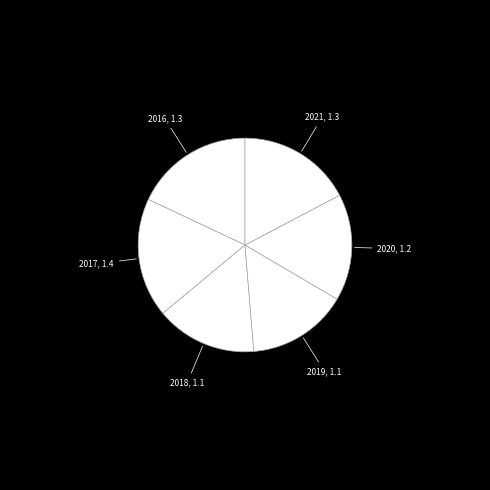

Is it true that 2016 is 18% of the pie?

True